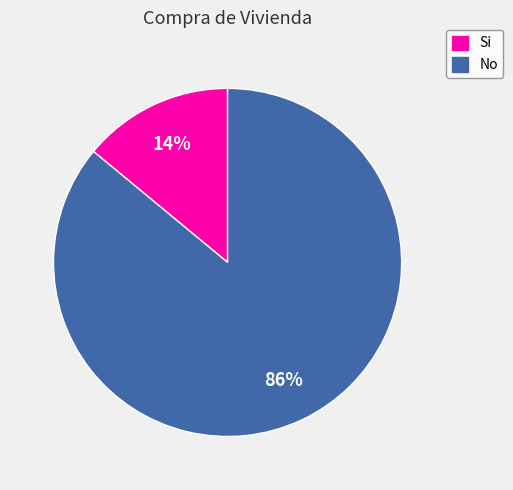

Is the sum of No and Si greater than half?

Yes